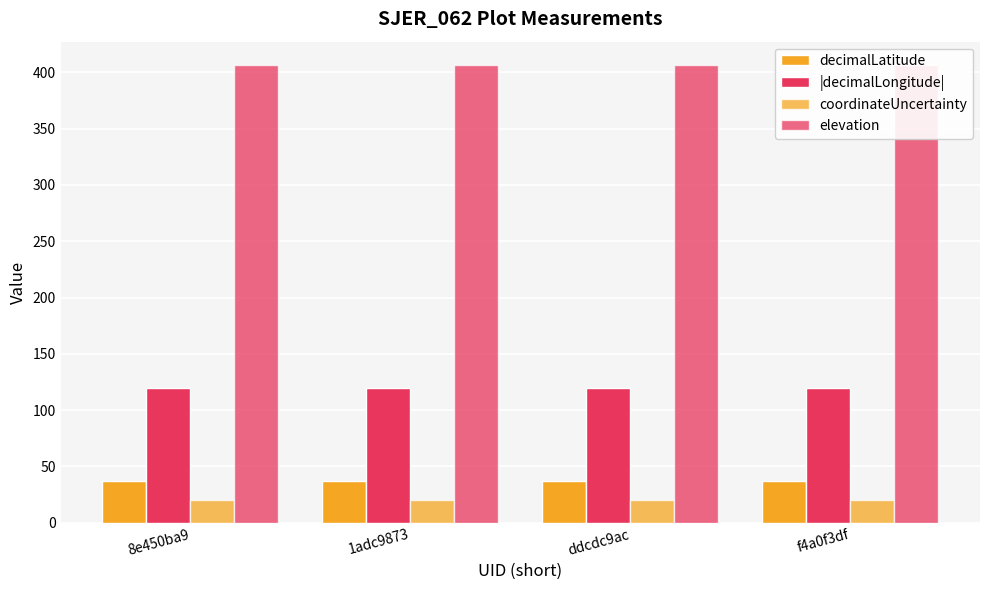

Reading left to right, list all the values displayed in this chart.

decimalLatitude: 37.1	37.1	37.1	37.1
|decimalLongitude|: 119.7	119.7	119.7	119.7
coordinateUncertainty: 20.1	20.1	20.1	20.1
elevation: 406.9	406.9	406.9	406.9